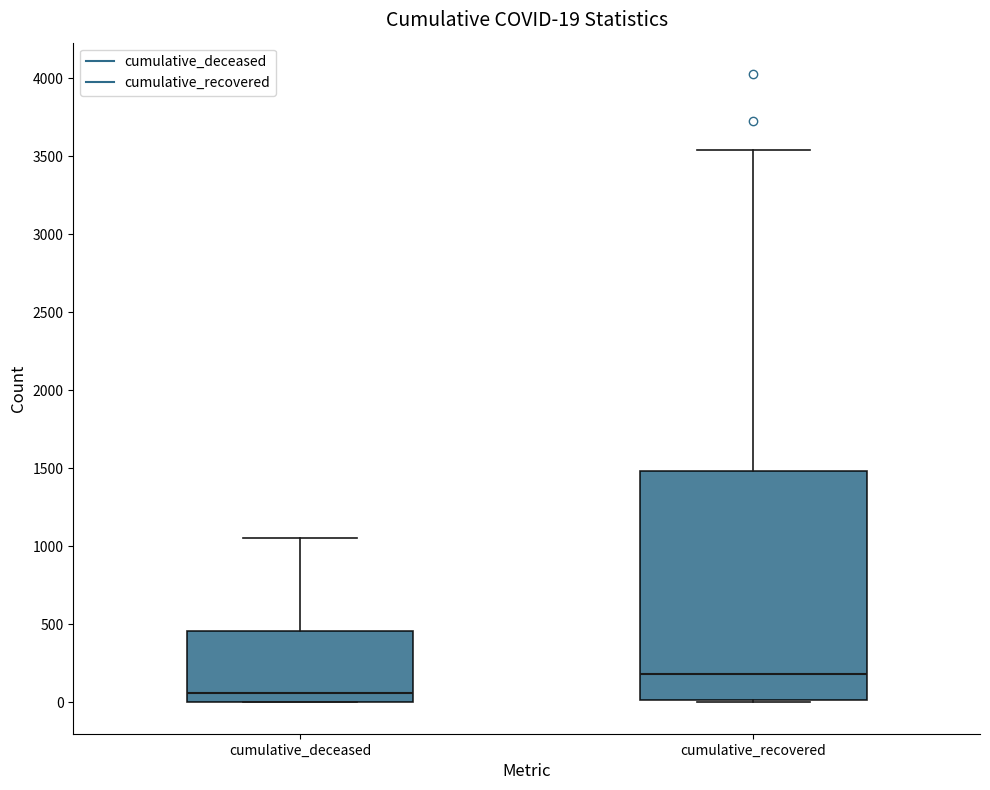

Which box is the tallest, from its lower edge to its upper edge?

cumulative_recovered